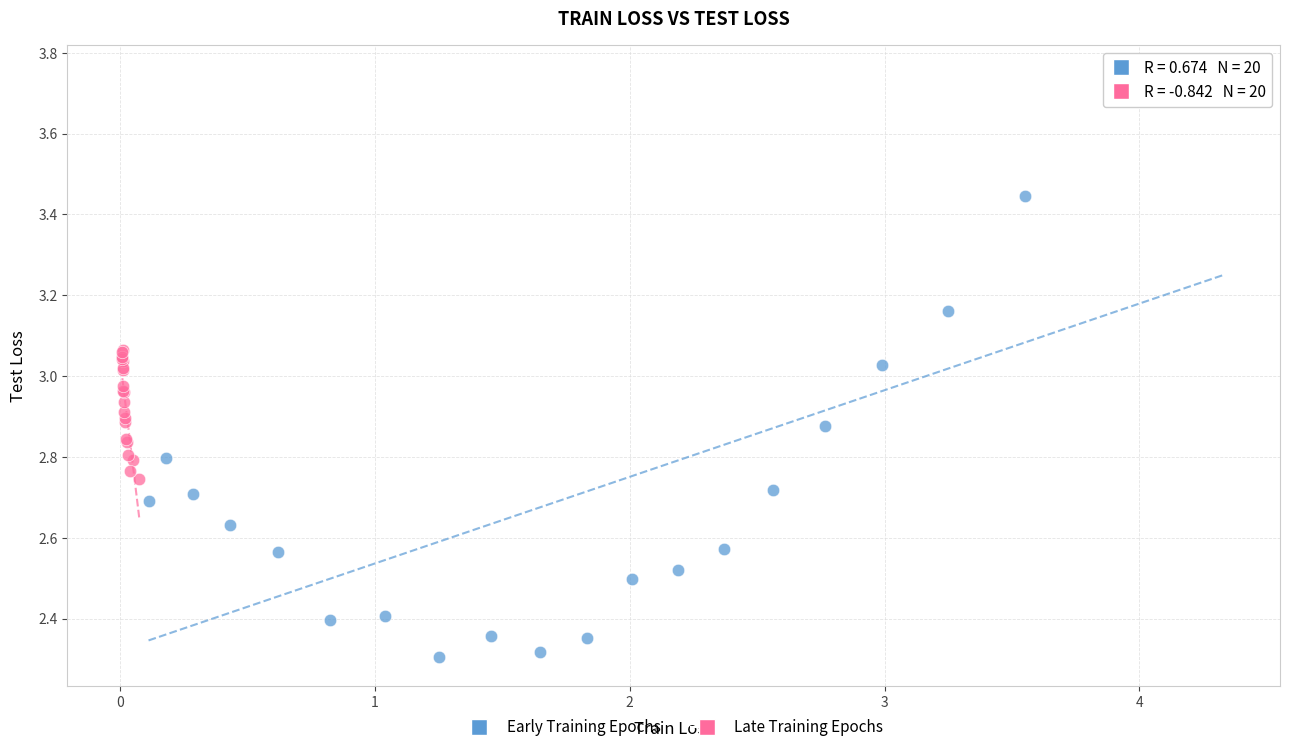

Which series has the largest Y range (max minus min)?

Early Training Epochs